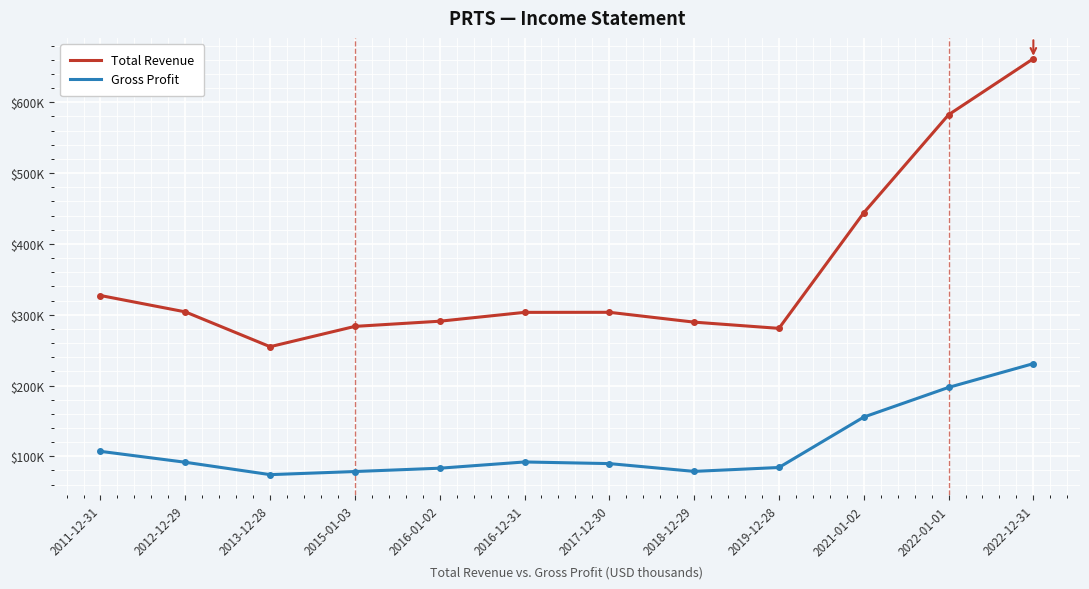

What position from the right is 2017-12-30?

6